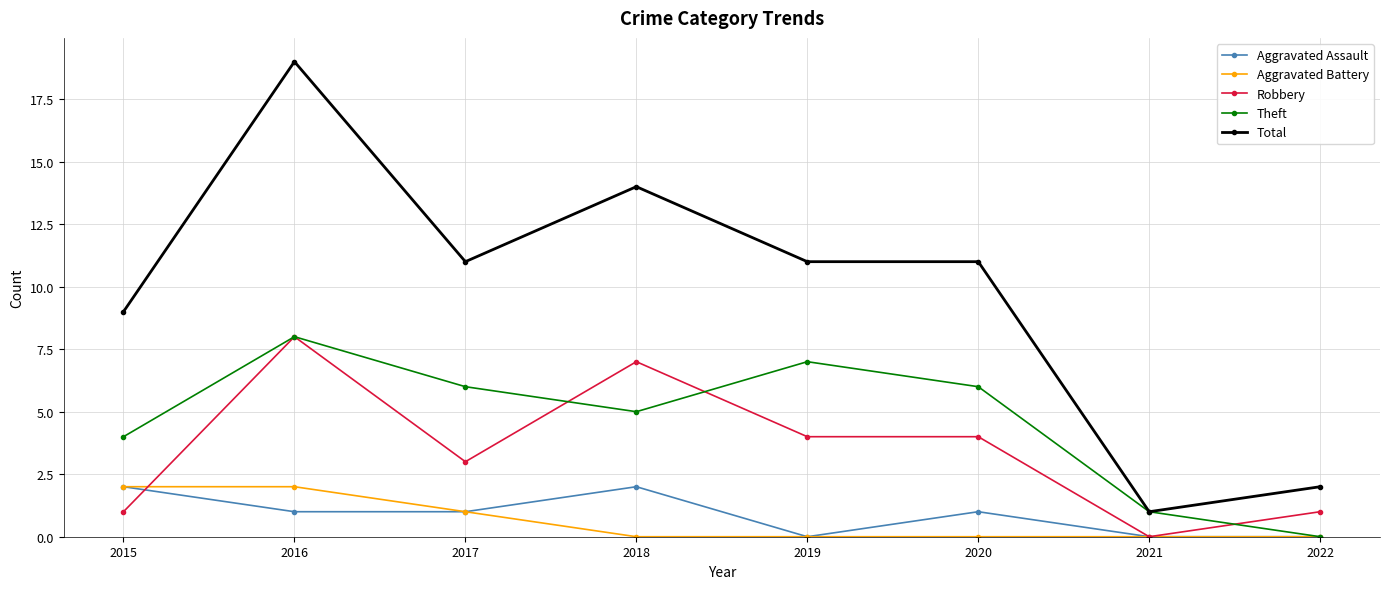

True or false: Robbery and Total cross at least once.

False